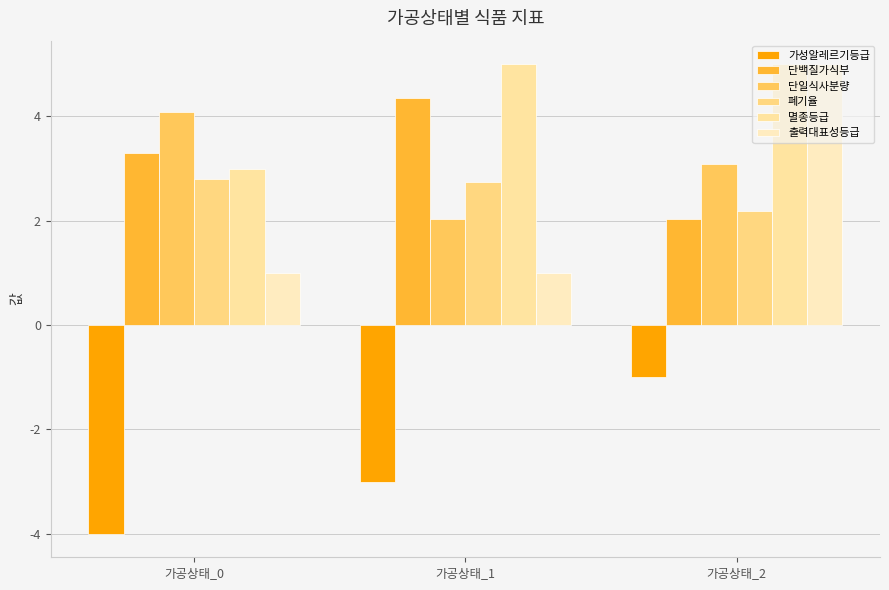

How many data points in 단일식사분량 are less than 3?

1